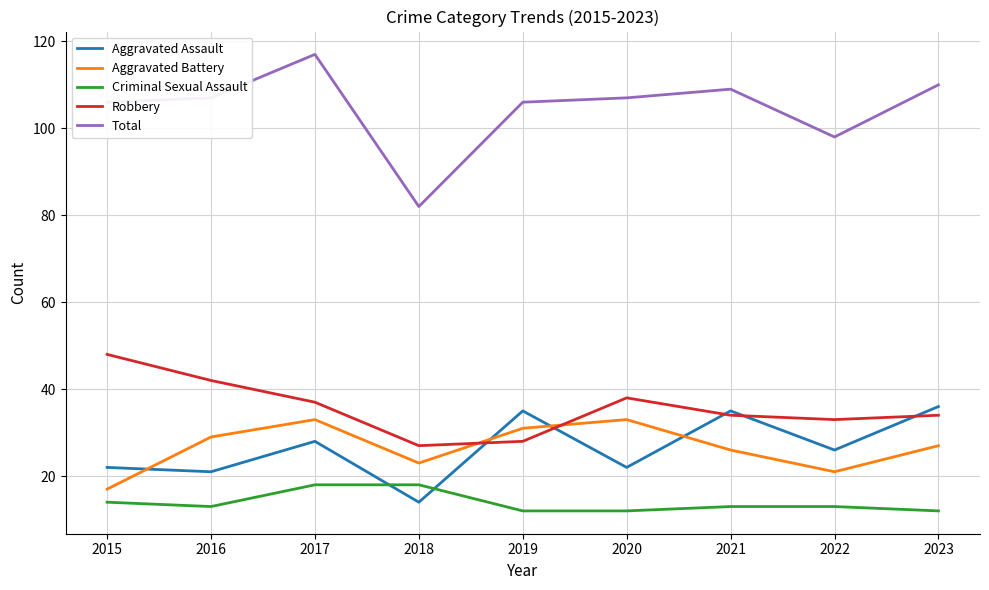

True or false: Aggravated Assault and Total intersect in this chart.

False